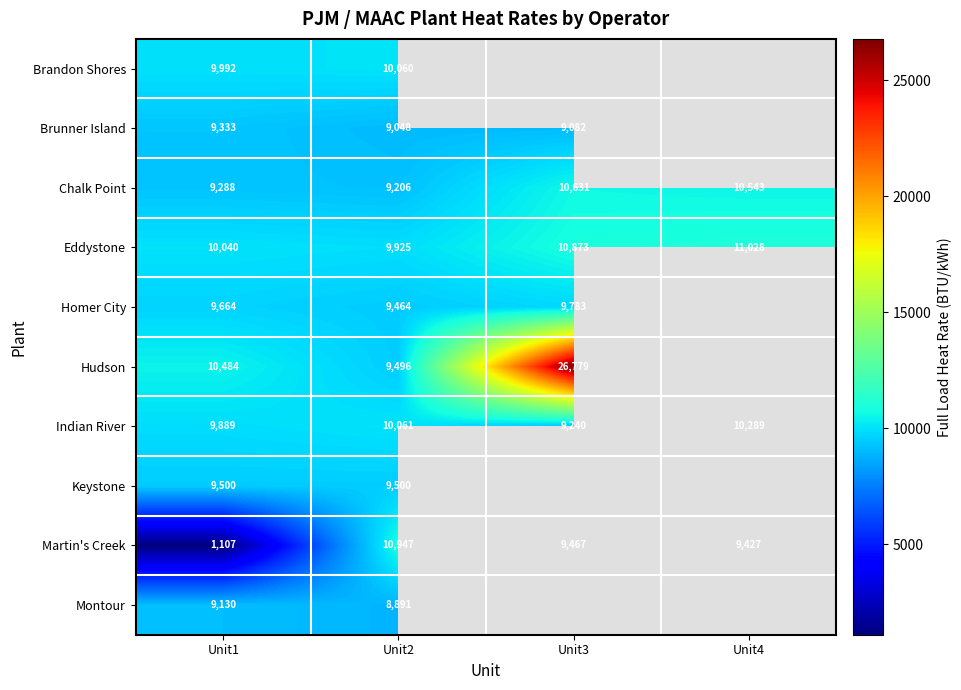

At which label is Indian River closest to 9764?

Unit1